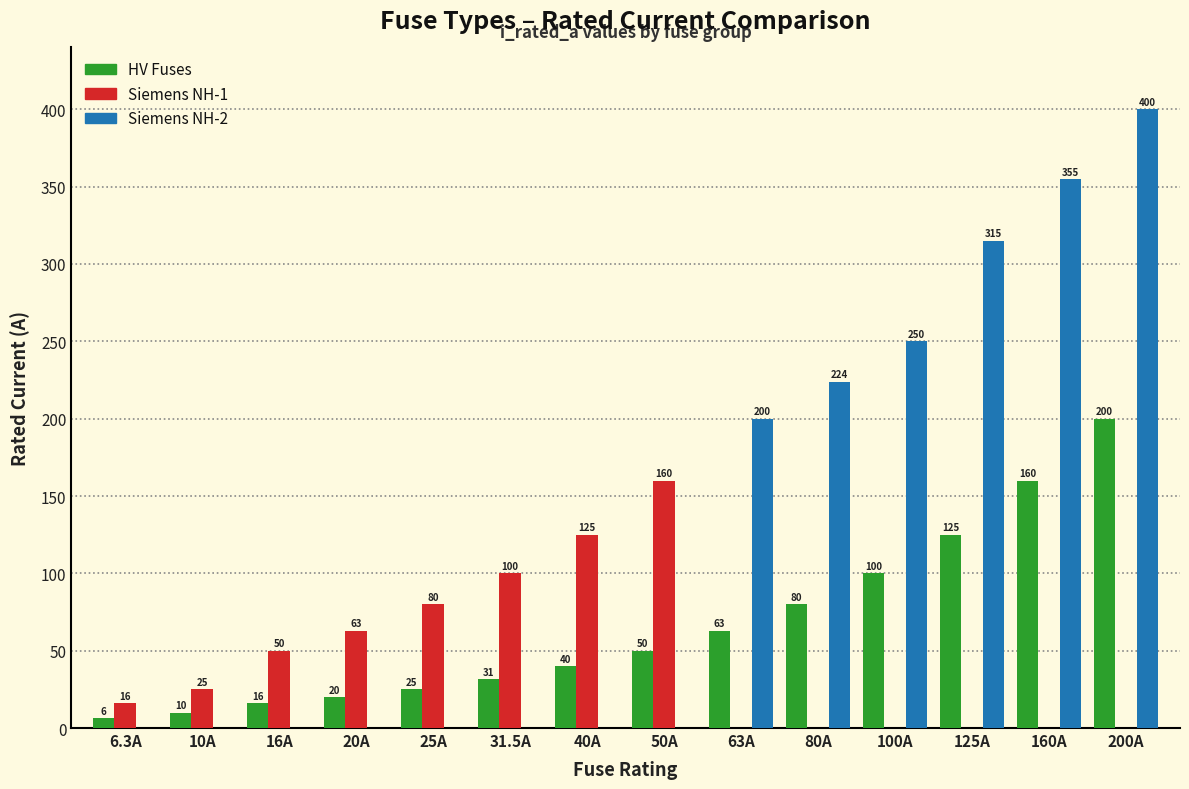

How many groups of bars are there?

14